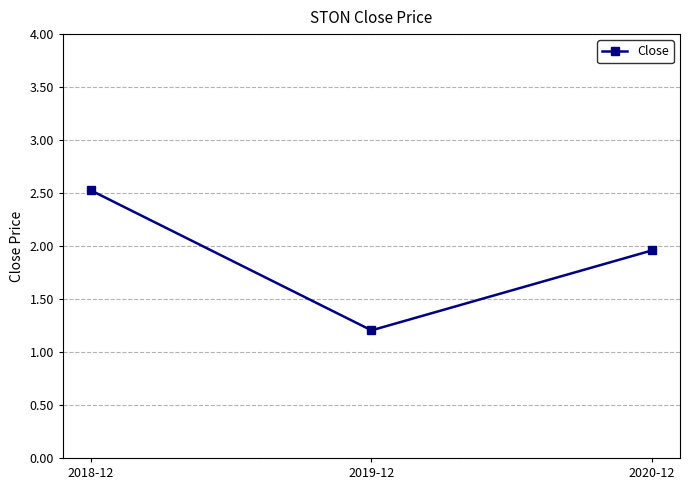

Is it true that the value at 2018-12 is 2.5?

True